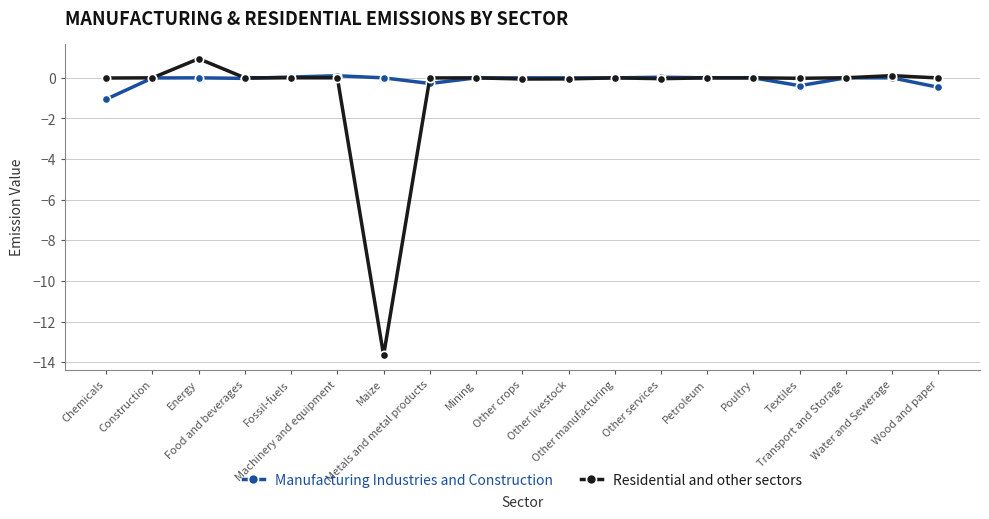

At how many categories does at least one series exceed -7?

19